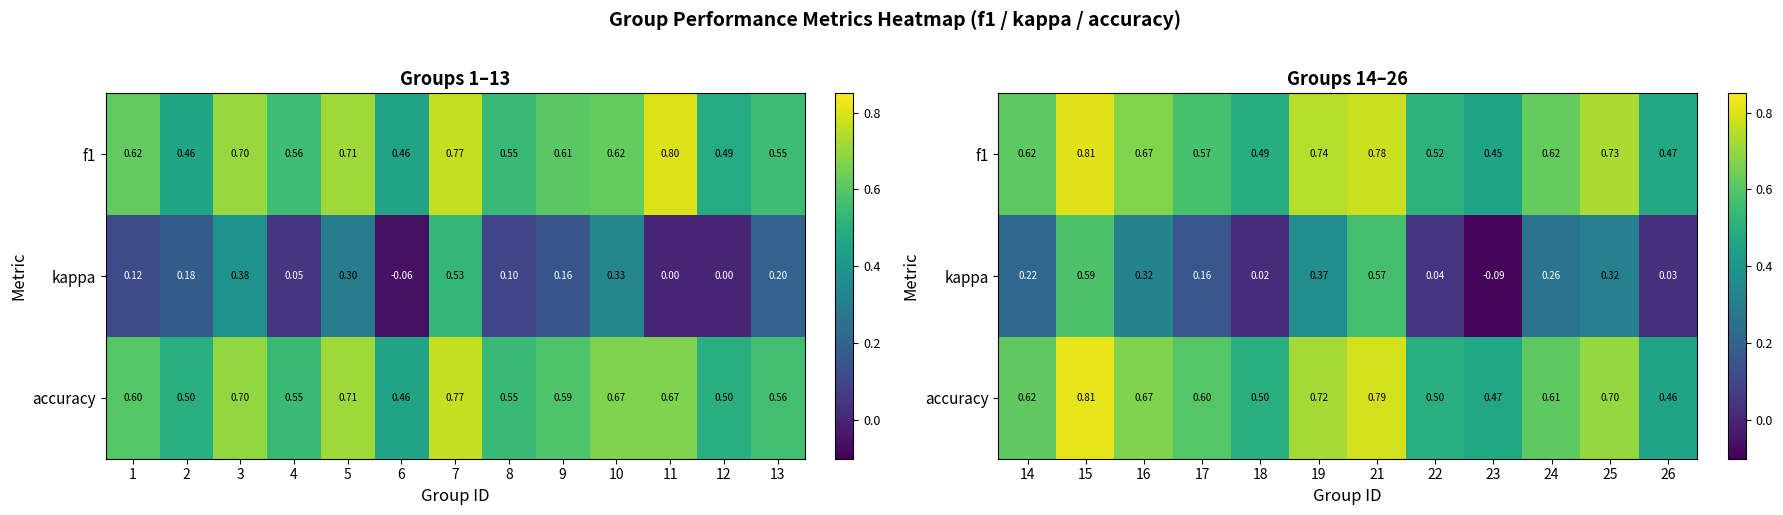

Which series has the largest total across all categories?

f1